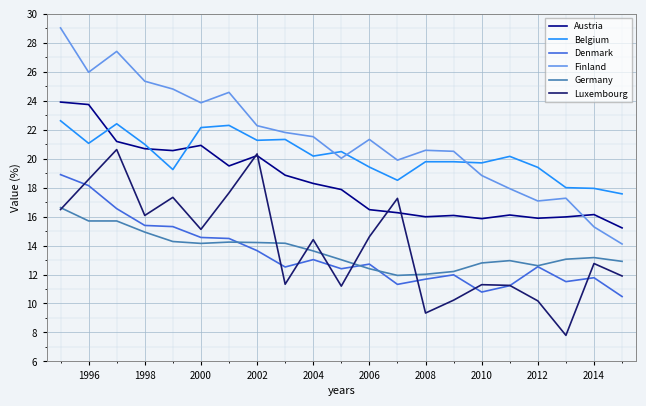

True or false: Finland and Luxembourg cross at least once.

False